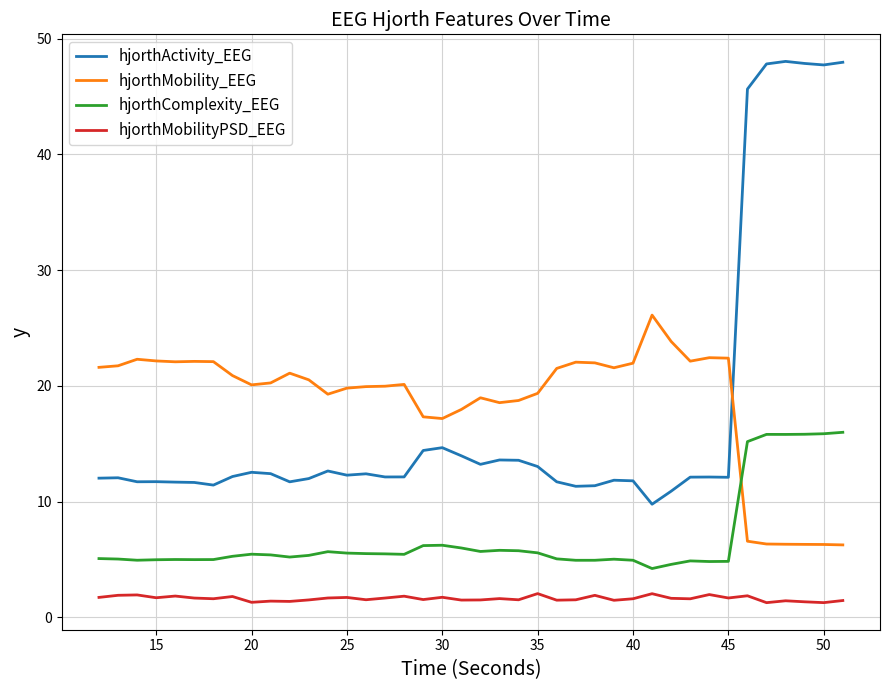

True or false: hjorthMobilityPSD_EEG and hjorthActivity_EEG intersect in this chart.

False